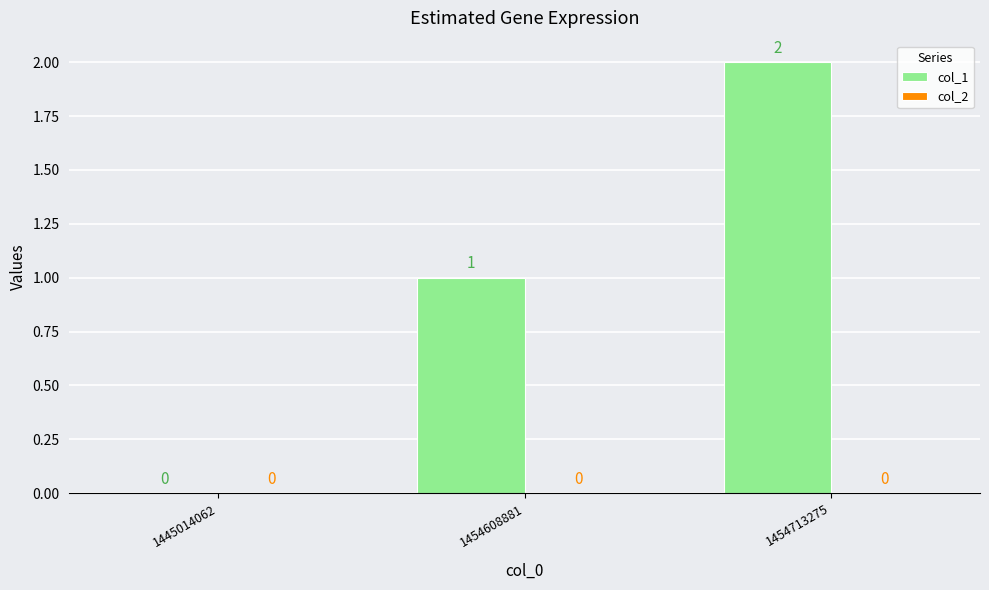

What is the change in value from 1445014062 to 1454713275?

+2